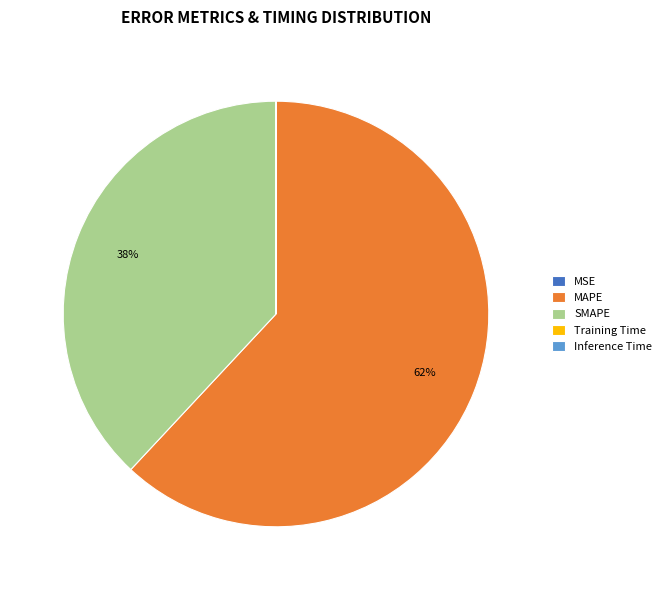

Which category has the biggest portion of the pie?

MAPE